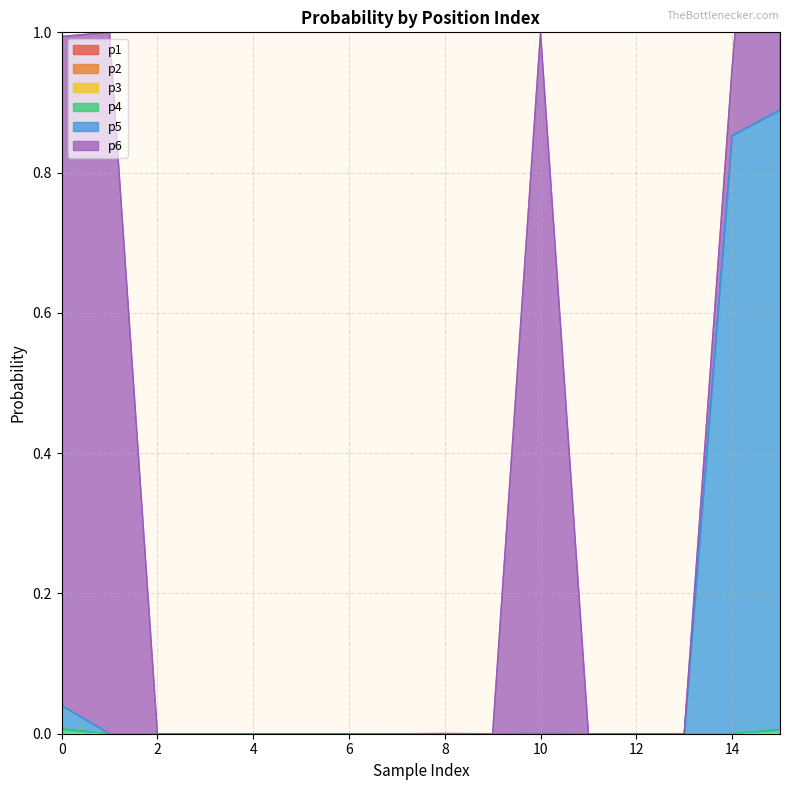

How many interior local valleys does the p3 series have?

4